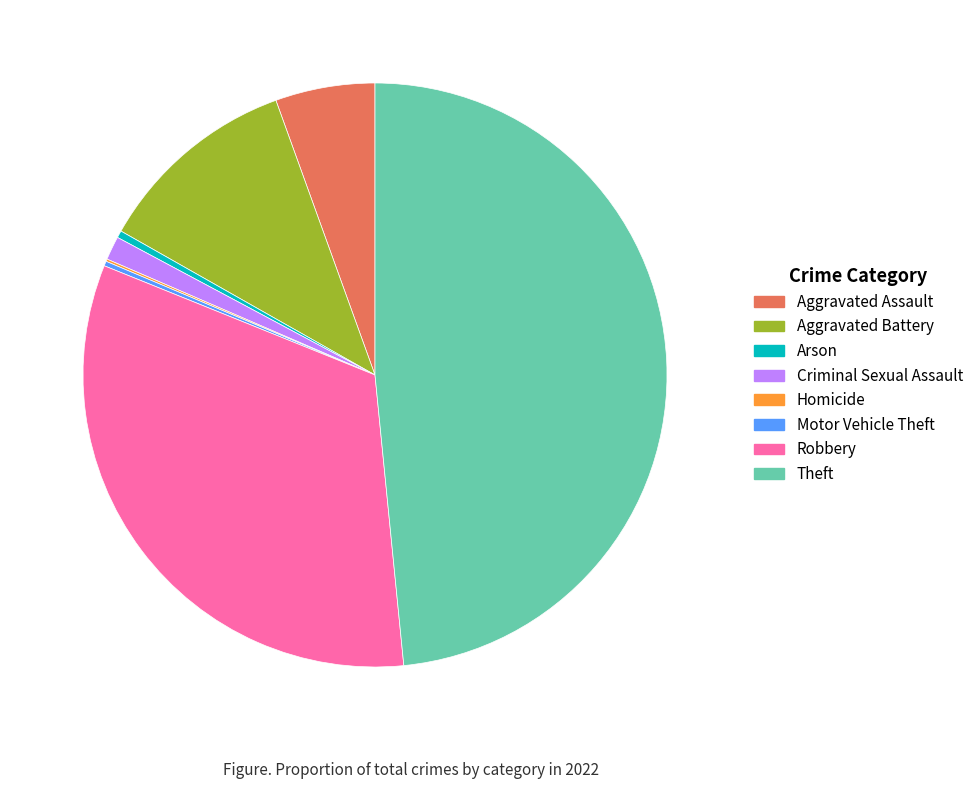

Does Theft account for over 50% of the chart?

No